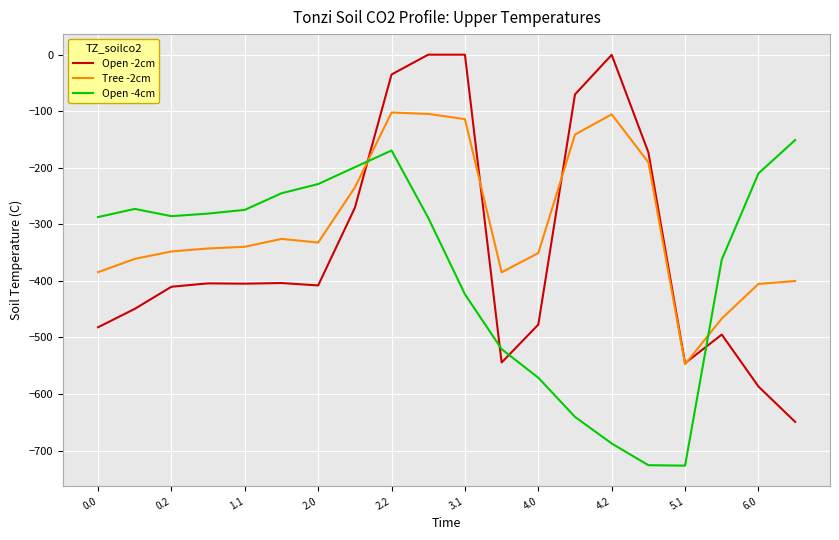

Rank the series by their maximum value, from highest to lowest.

Open -2cm, Tree -2cm, Open -4cm